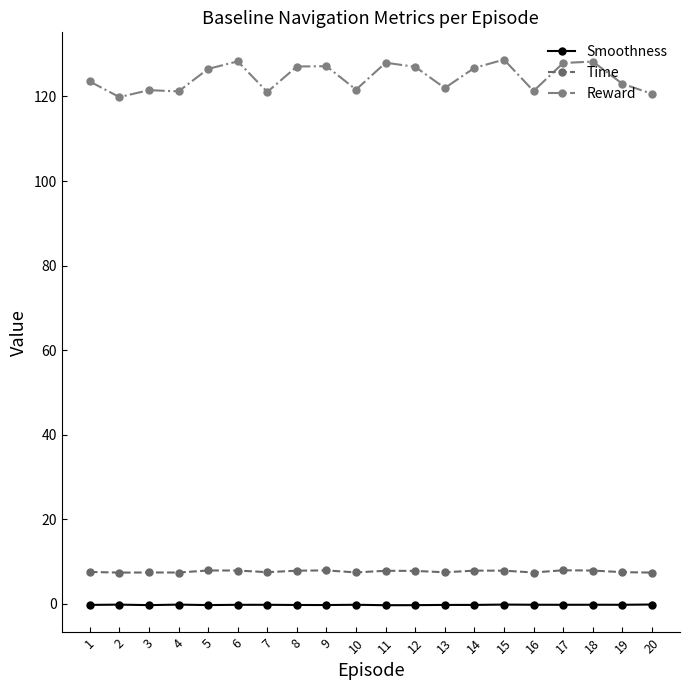

True or false: Time has a value of 11.9 at 20.

False